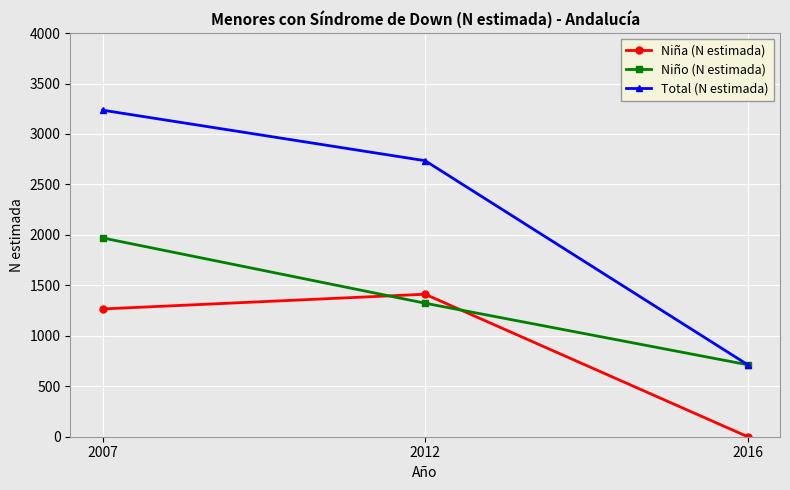

Count the Niño (N estimada) values in the range 713 to 1970.

3